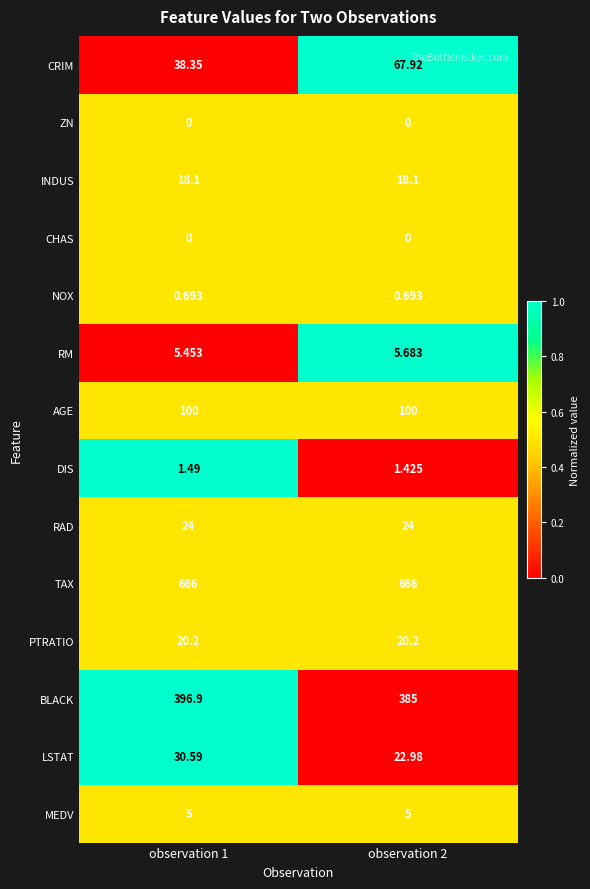

Which series has the largest total across all categories?

TAX